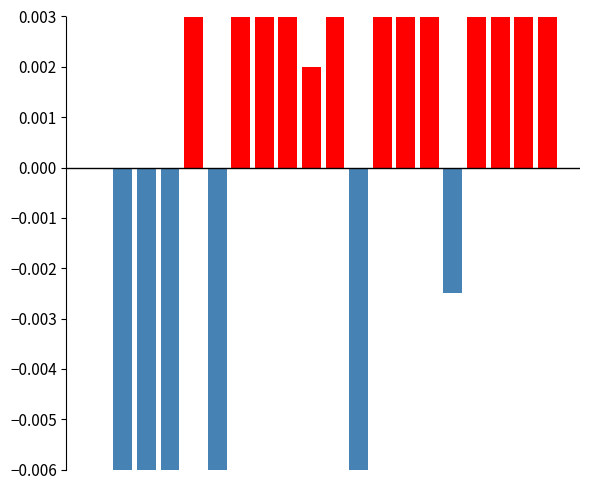

What are all the series names shown in the legend?

positive diff, negative diff